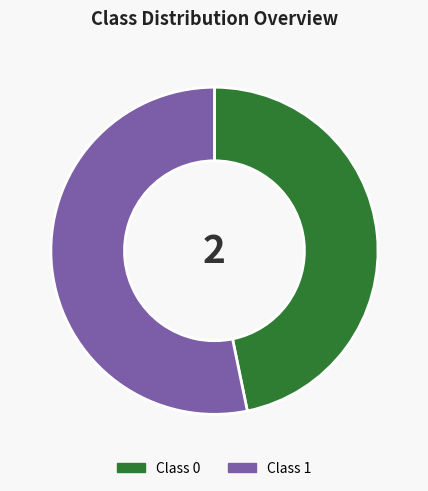

True or false: Class 1 accounts for 48% of the total.

False